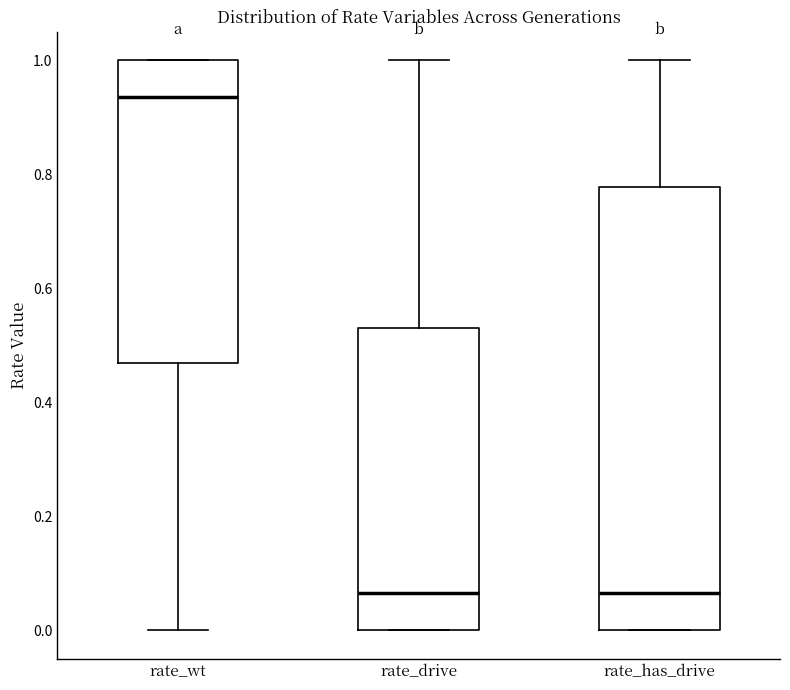

Where does the upper whisker of the box for rate_has_drive end on the y-axis? The values are not printed on the chart, so give them approximately, as read against the axis.

1.00